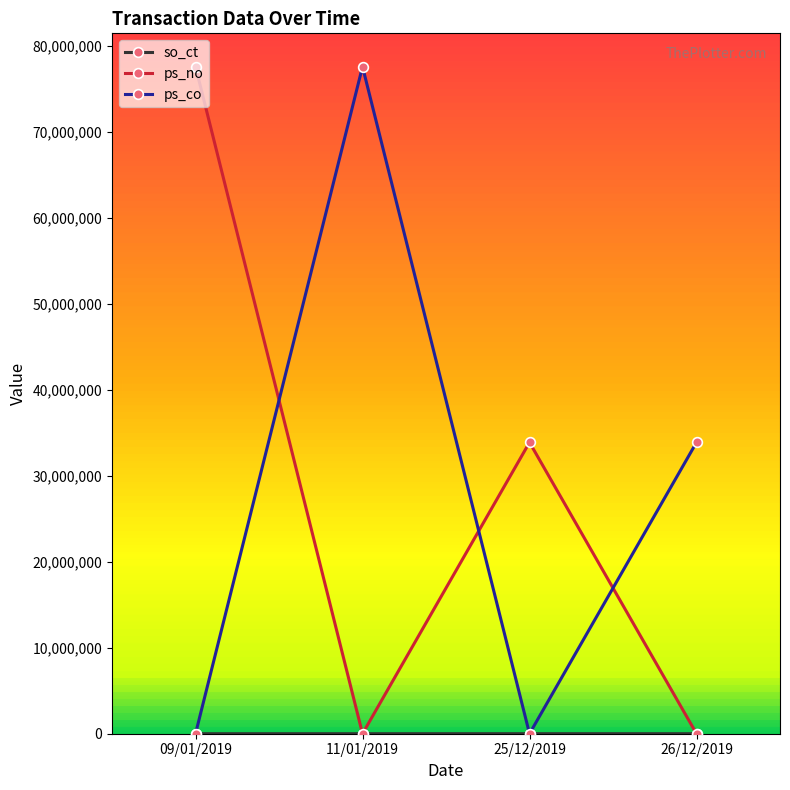

What is the label of the 3rd point from the left?

25/12/2019